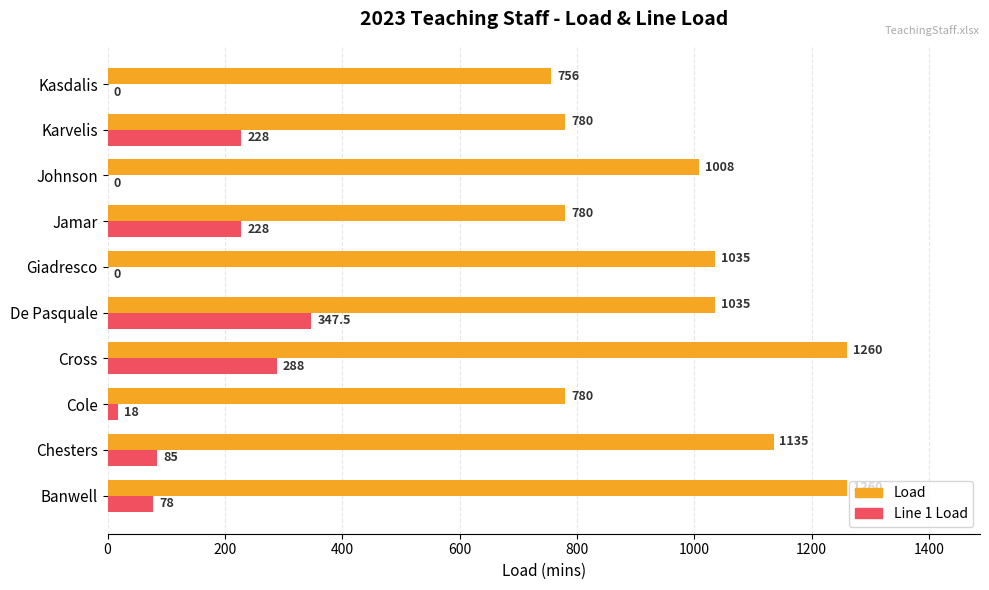

Read the Load value at Cole.

780.0